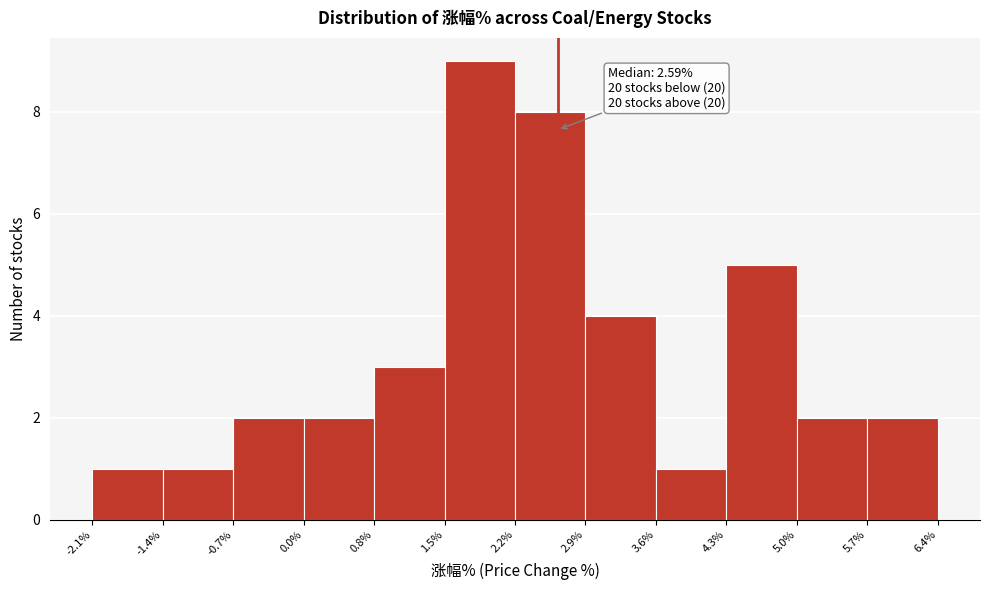

Over which range of the x-axis is the bar tallest?

1.5% to 2.2%